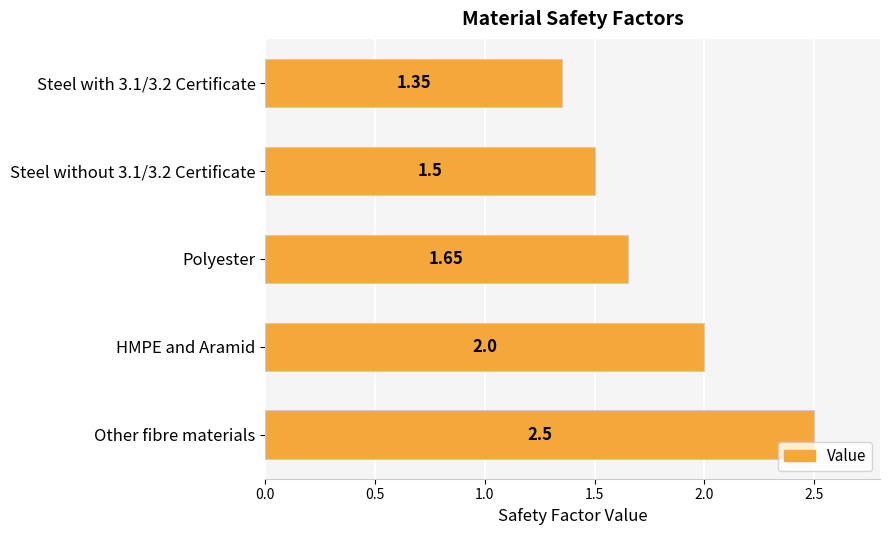

What is the label of the 1st bar from the bottom?

Other fibre materials